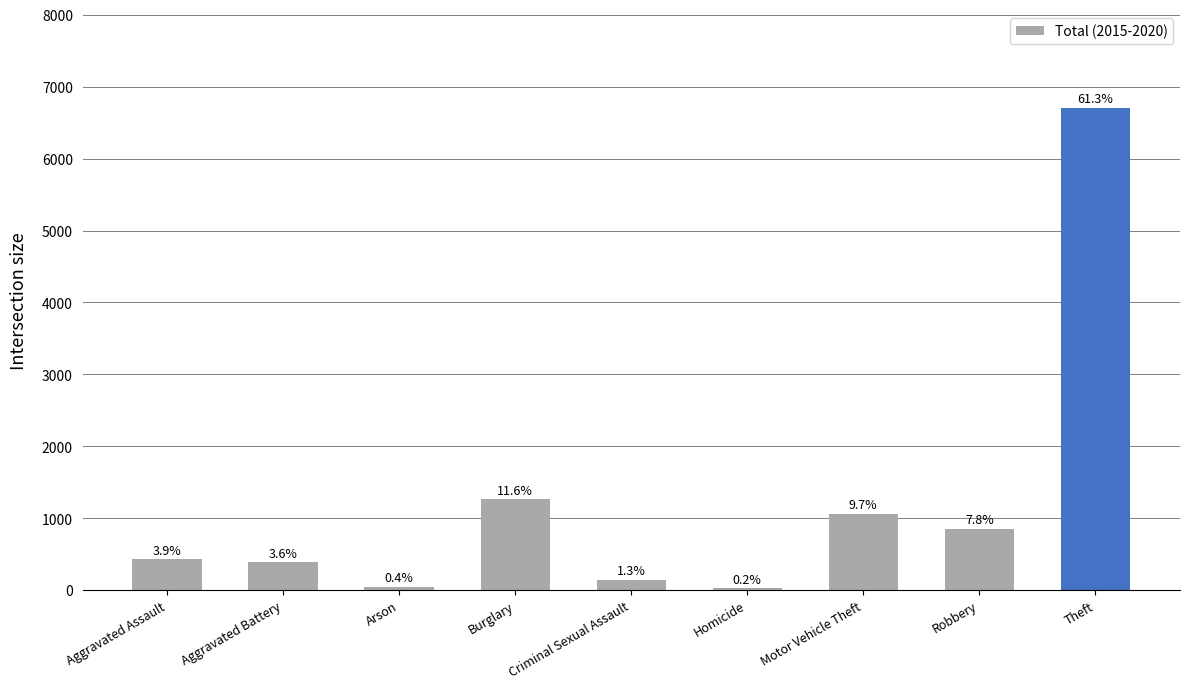

How many bars are there in total?

9